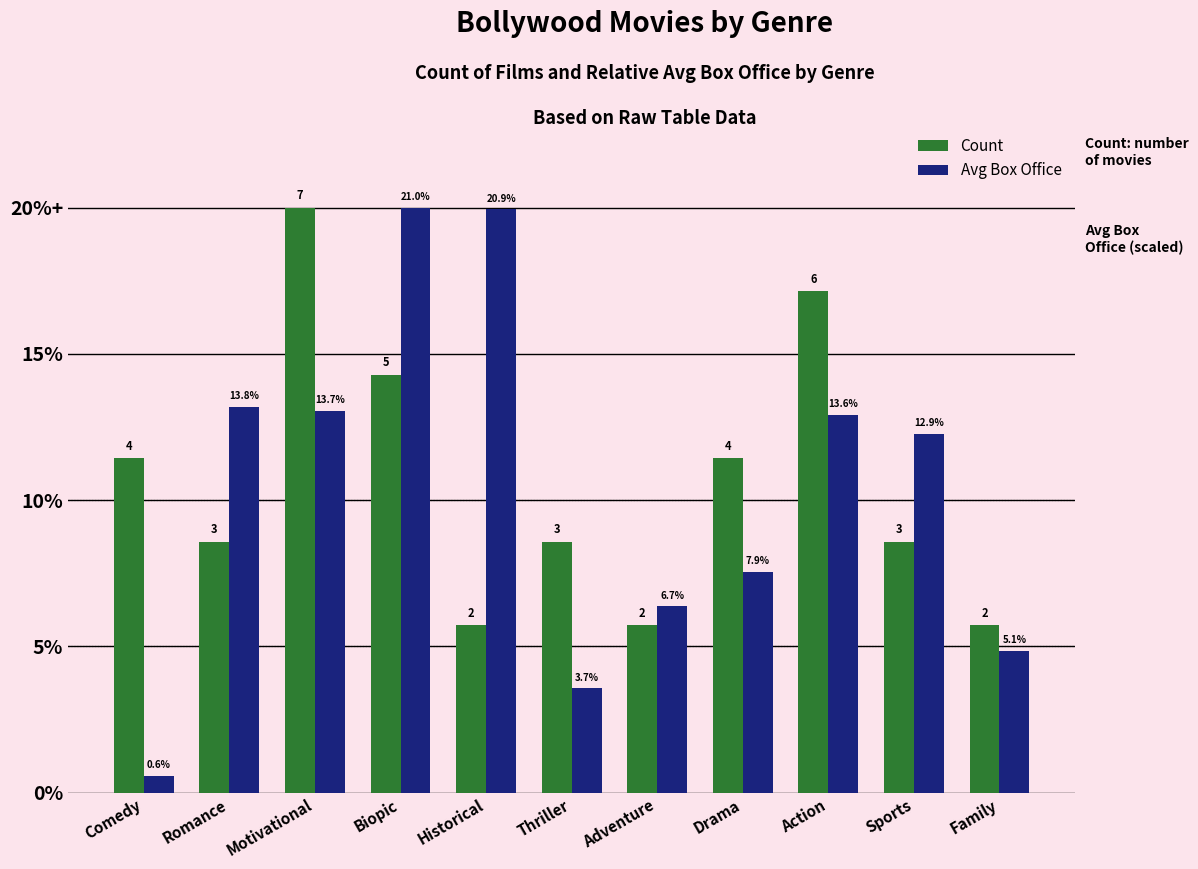

Are the bars horizontal?

No